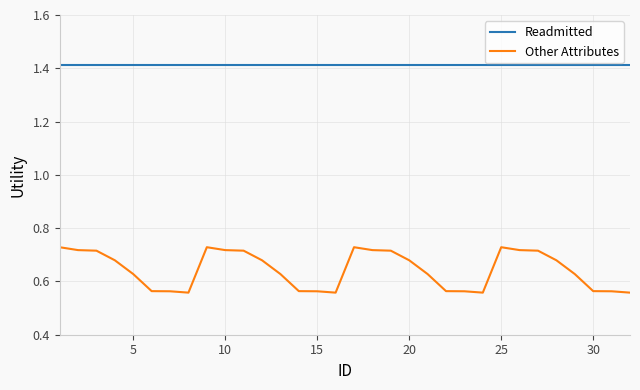

Count the number of categories in the chart.

32